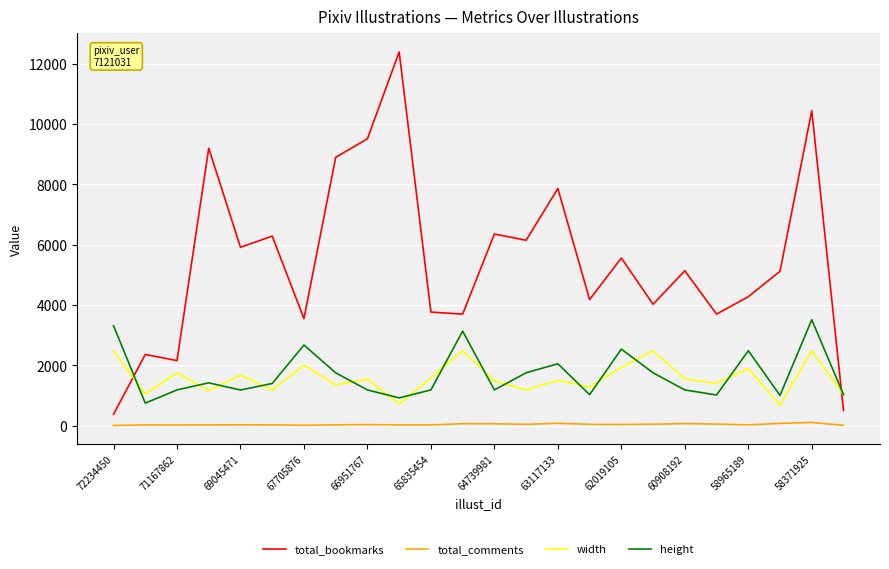

Which series has the widest spread of values?

total_bookmarks